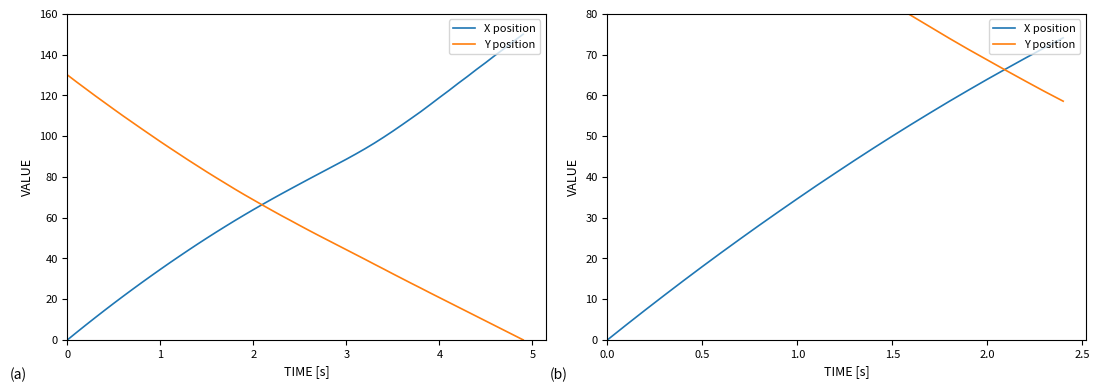

What is the difference between the maximum and second lowest values in the Y position series?

69.0